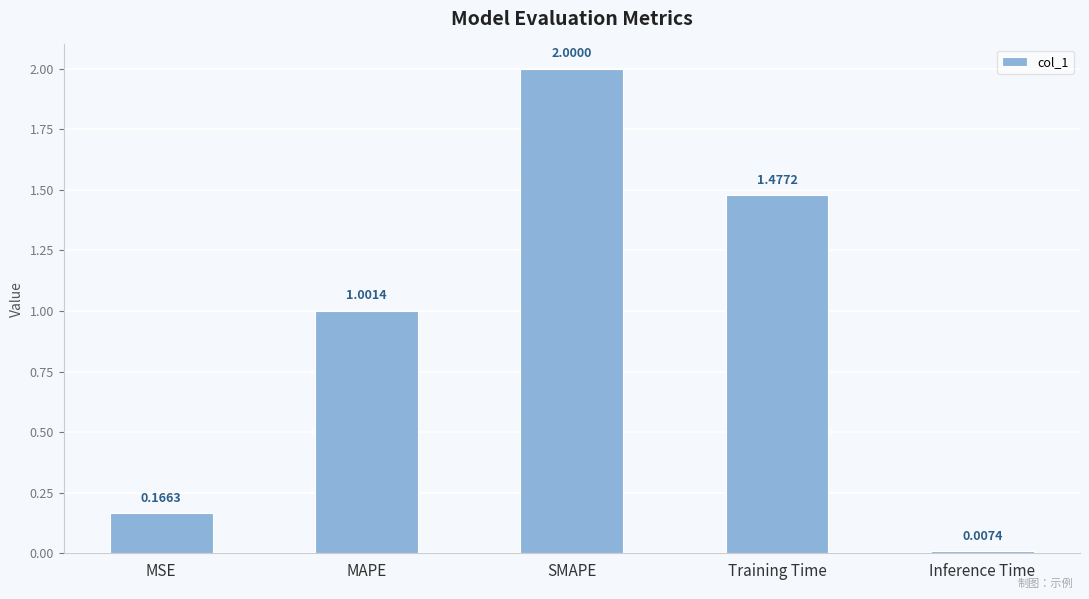

How many data points are above 1?

3